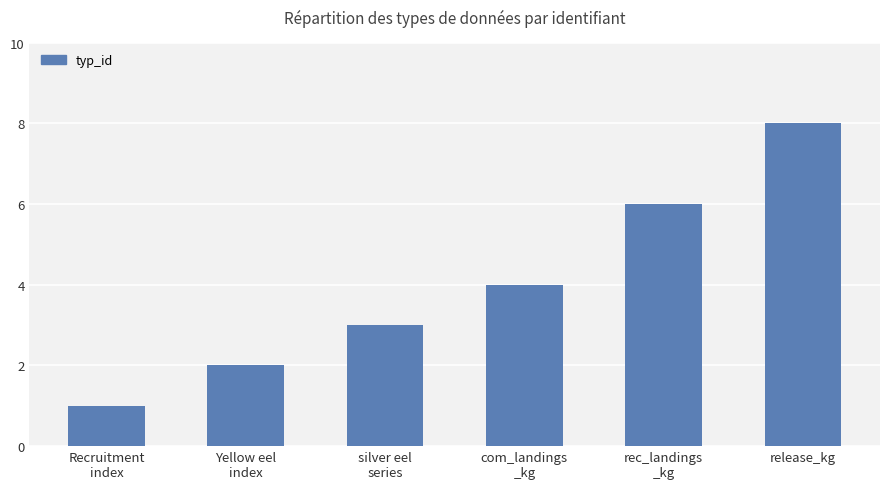

At which category does the chart reach its minimum across all series?

Recruitment
index